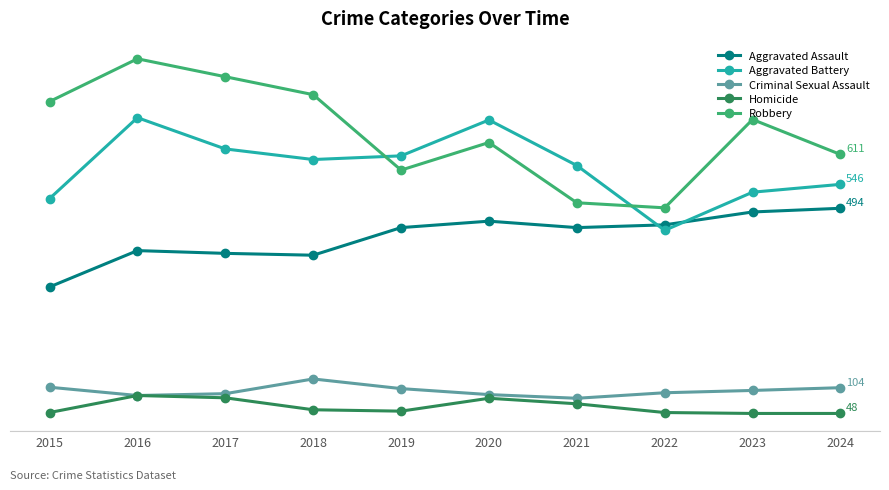

Is it true that Homicide equals 87 at 2016?

True